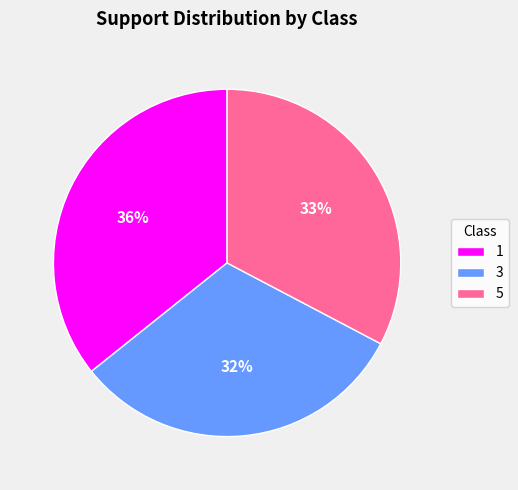

To the nearest percent, what is the difference between the 3 and 5 slice percentages?

1%